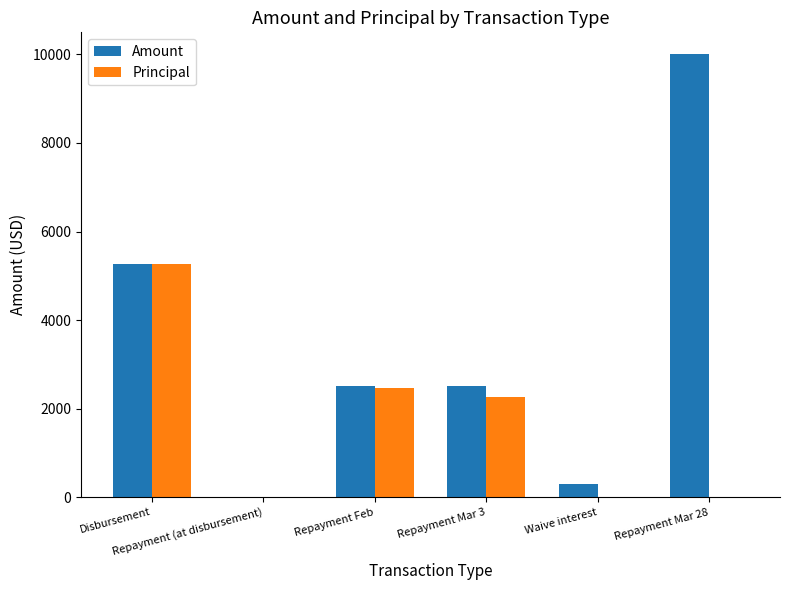

What is the maximum value for Amount?

10000.0